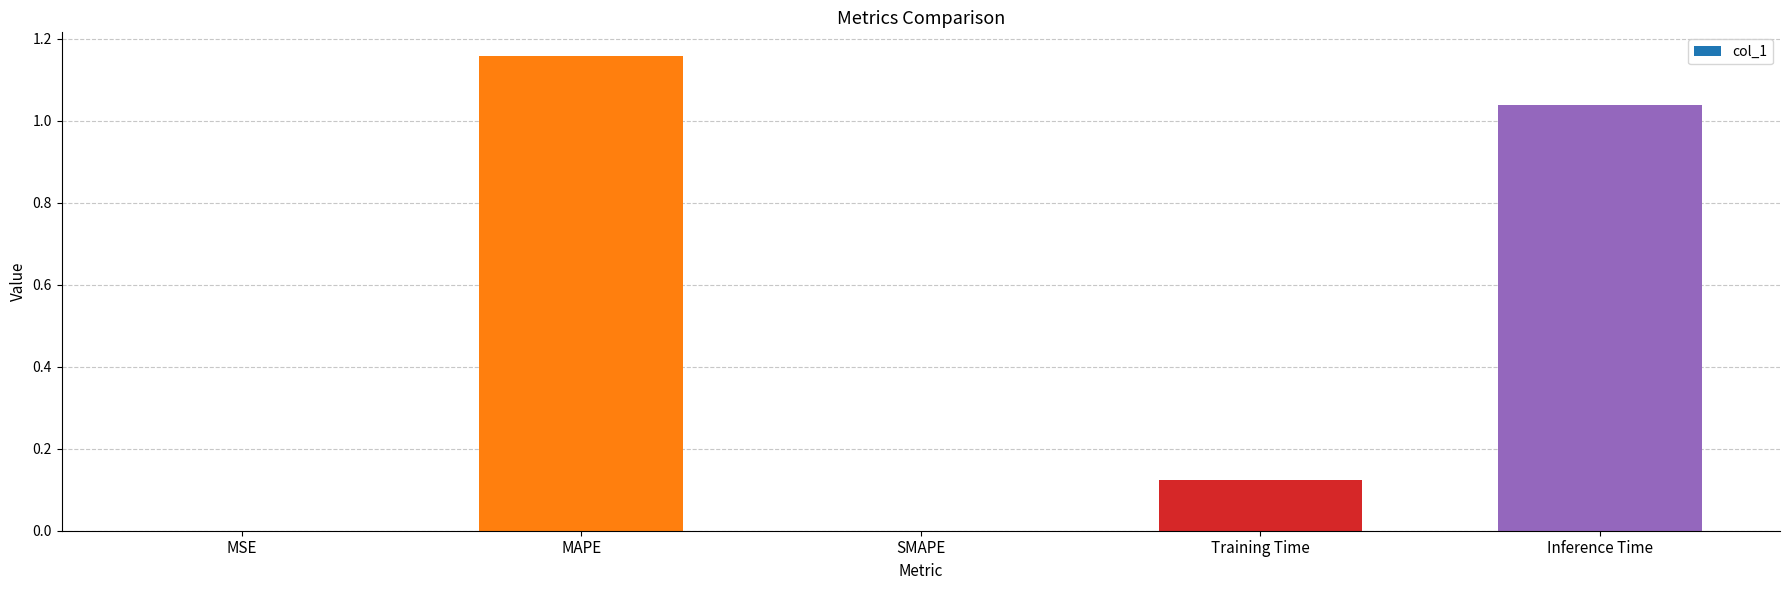

At which category does the chart reach its peak across all series?

MAPE